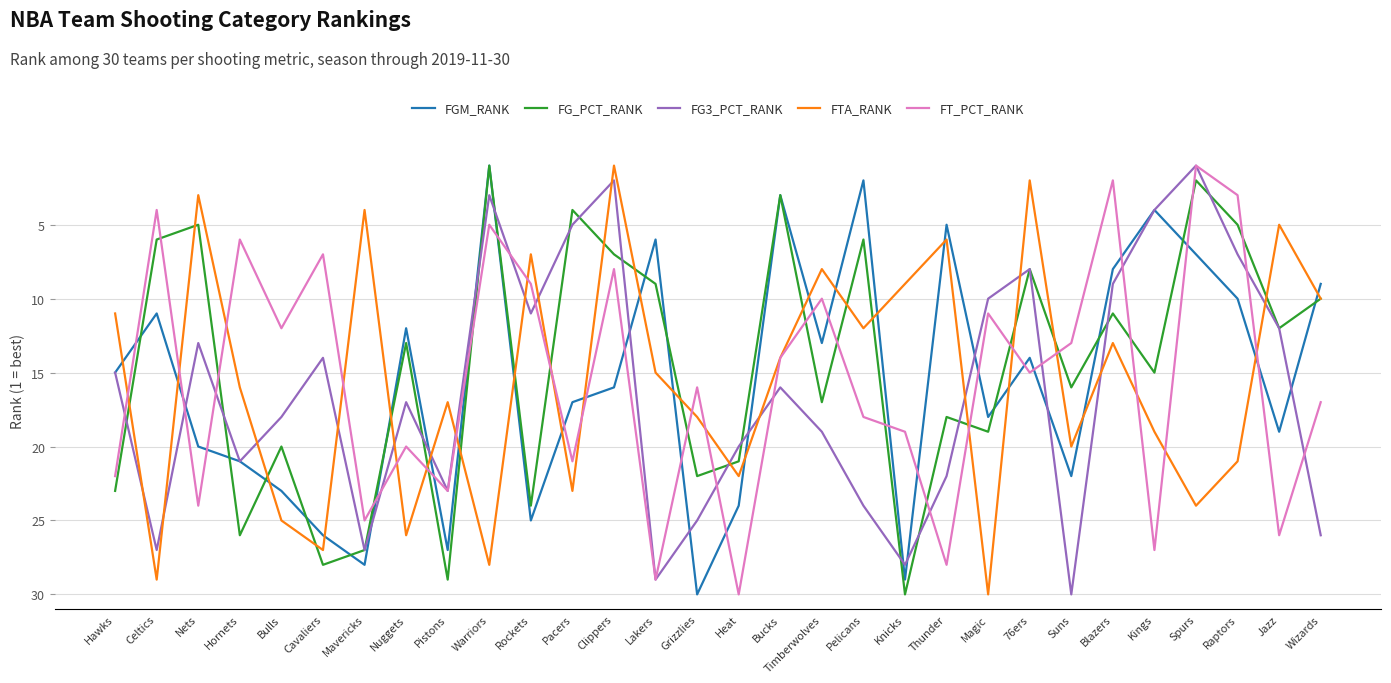

What position from the right is Grizzlies?

16